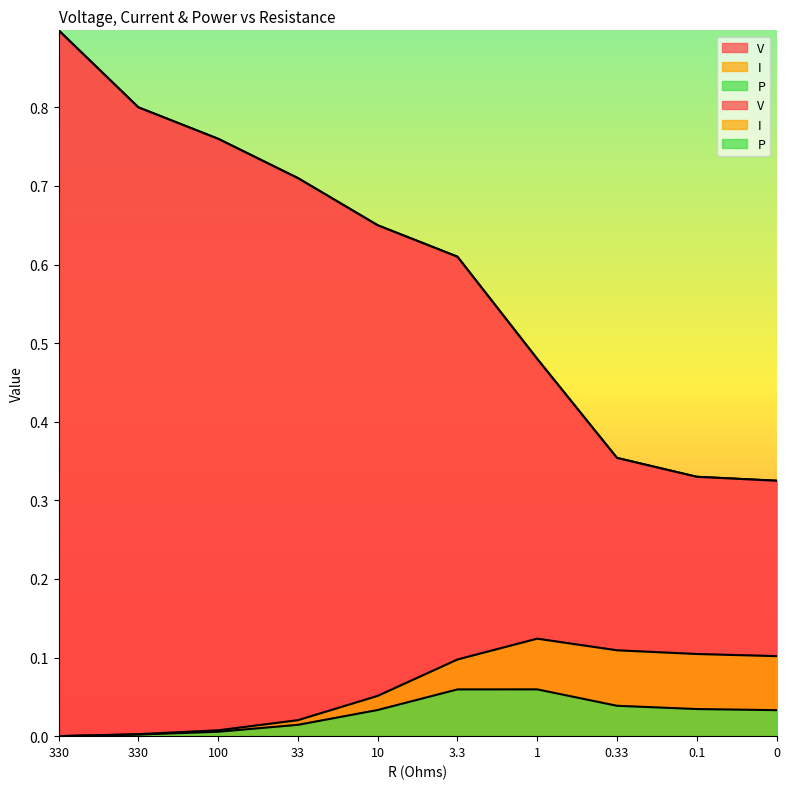

True or false: V and P cross at least once.

False